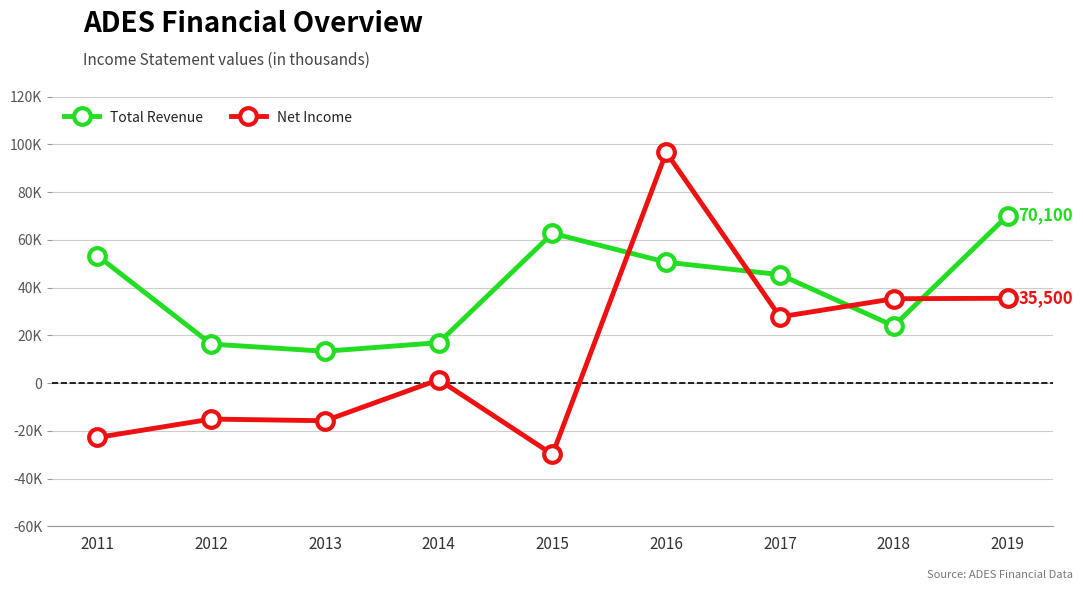

Does the chart have visible grid lines?

Yes